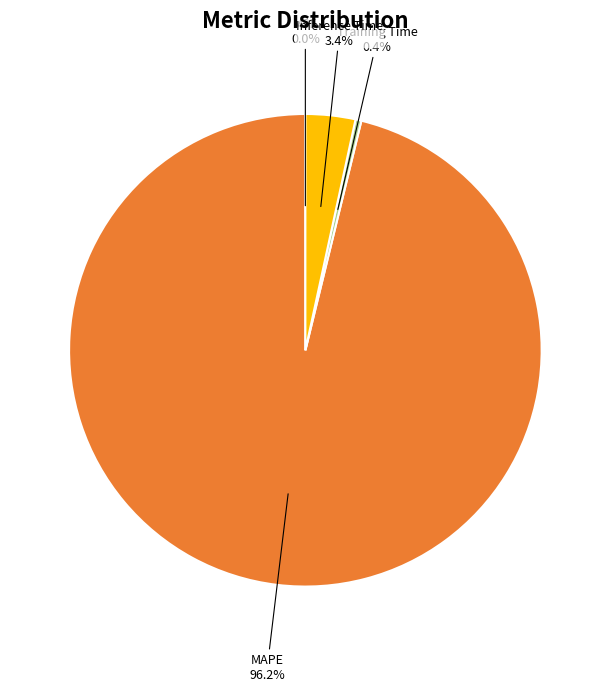

How much of the chart is everything except Training Time?

99.6%